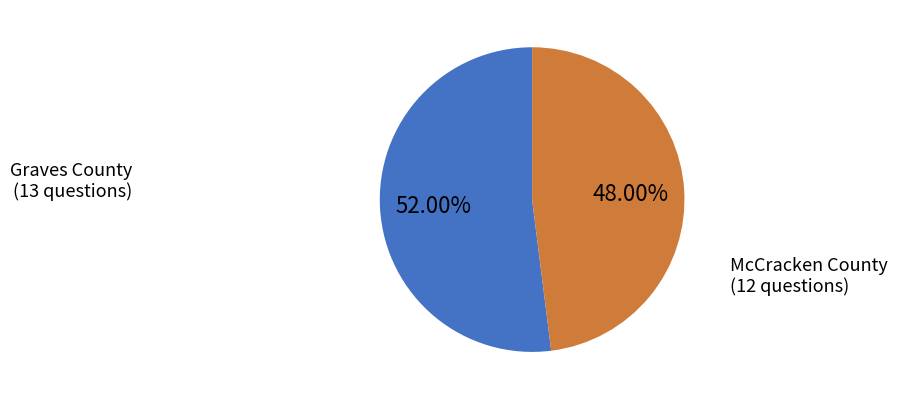

Which has a higher value, McCracken County (12 questions) or Graves County (13 questions)?

Graves County (13 questions)